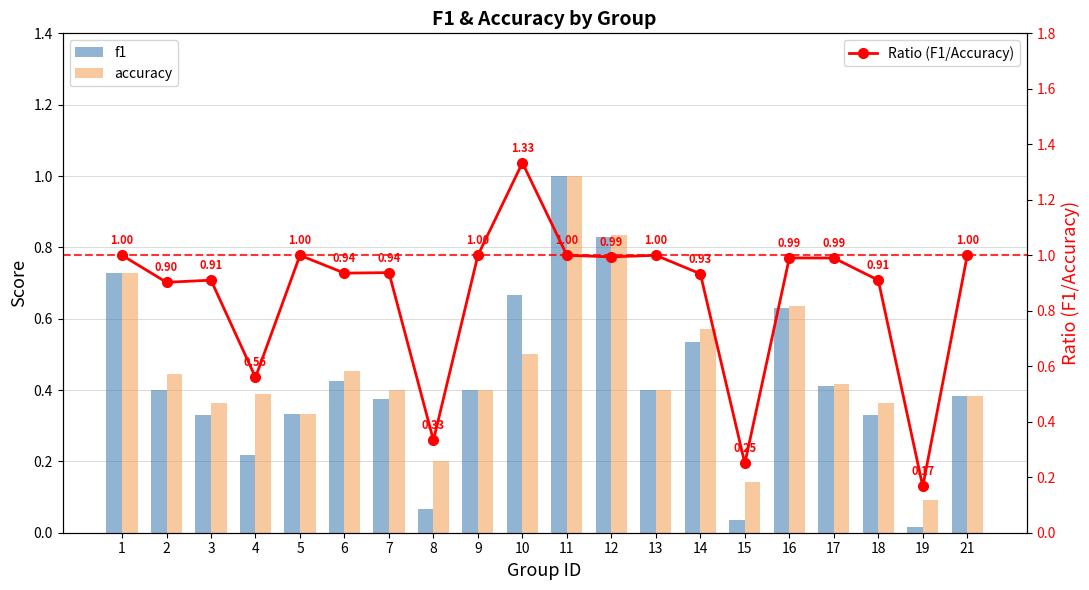

Where is f1 nearest to the value 0?

19